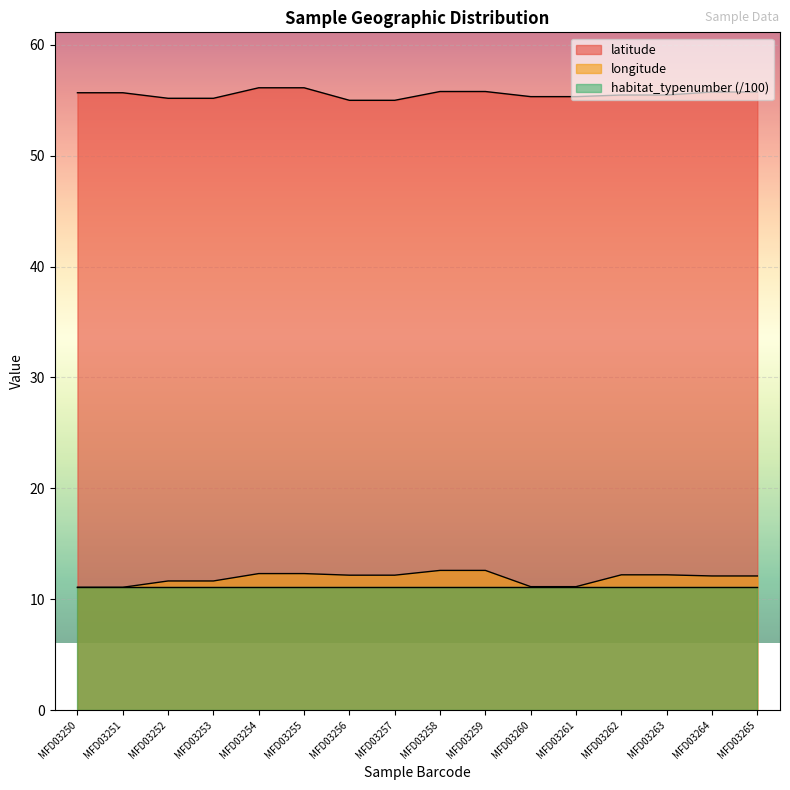

Rank the series by their maximum value, from highest to lowest.

latitude, longitude, habitat_typenumber (/100)